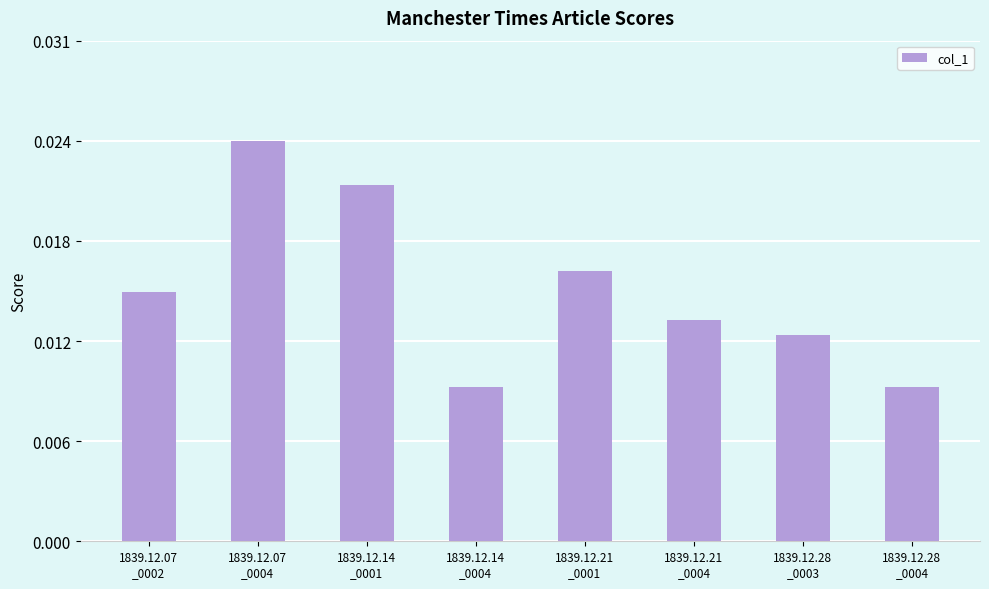

Rank the categories by value from lowest to highest.

1839.12.28
_0004, 1839.12.14
_0004, 1839.12.28
_0003, 1839.12.21
_0004, 1839.12.07
_0002, 1839.12.21
_0001, 1839.12.14
_0001, 1839.12.07
_0004